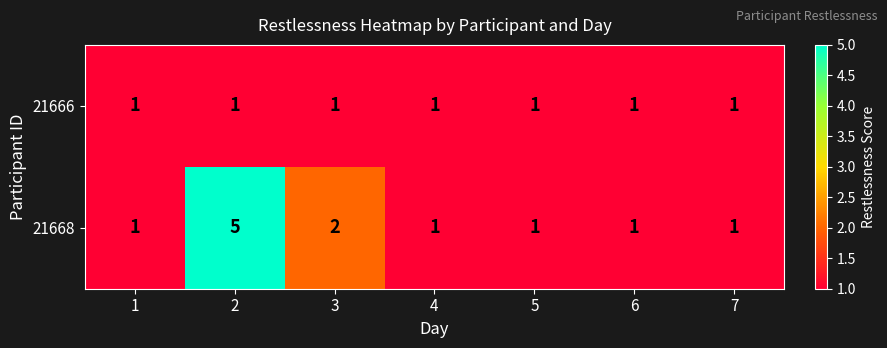

Is it true that 21666 equals 1 at 4?

True